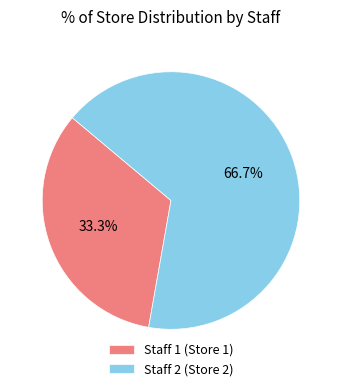

To the nearest percent, what is the difference between the Staff 1 (Store 1) and Staff 2 (Store 2) slice percentages?

33%